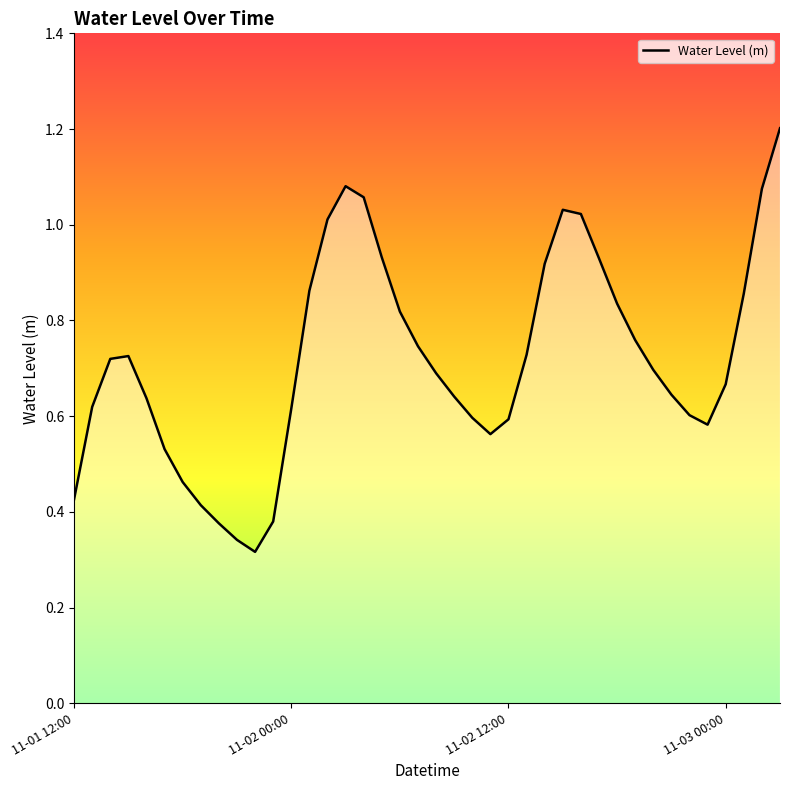

What is the greatest value displayed?

1.2